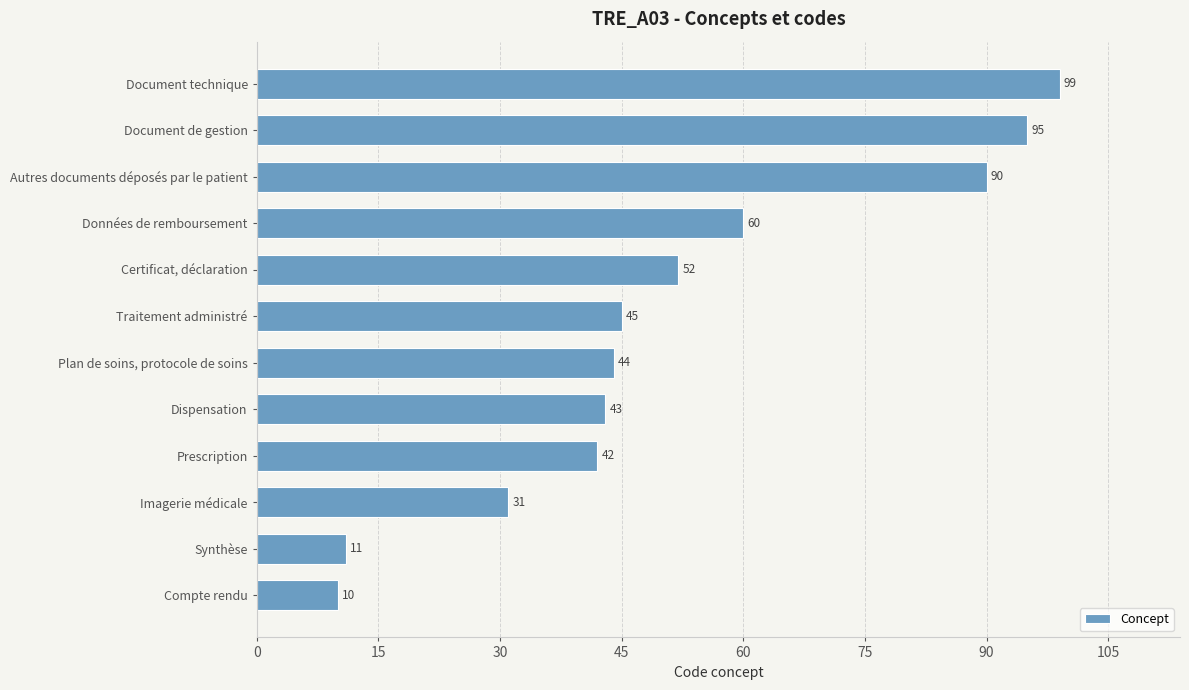

Are the bars horizontal?

Yes